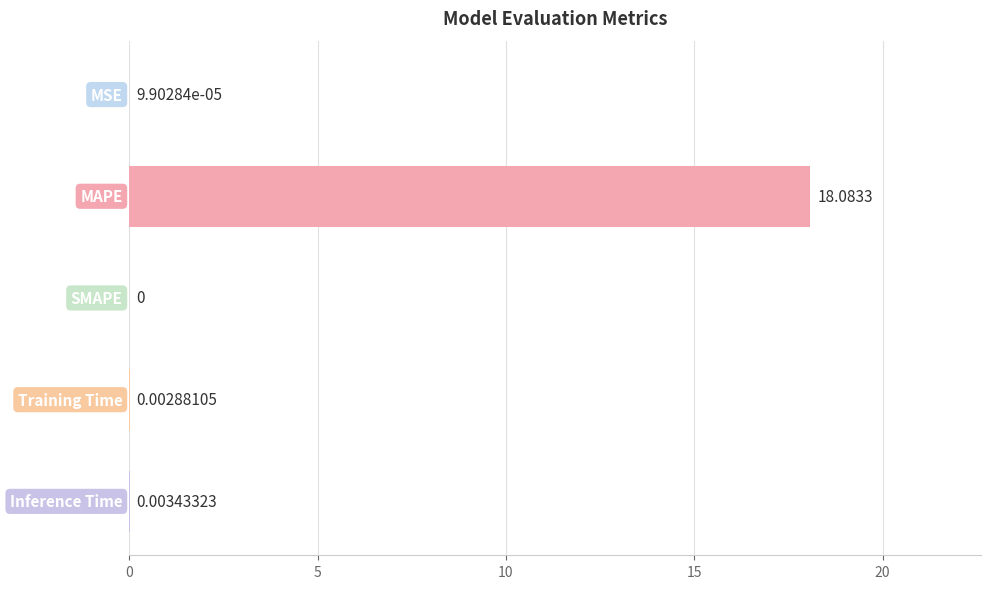

What is the maximum value shown in the chart?

18.1